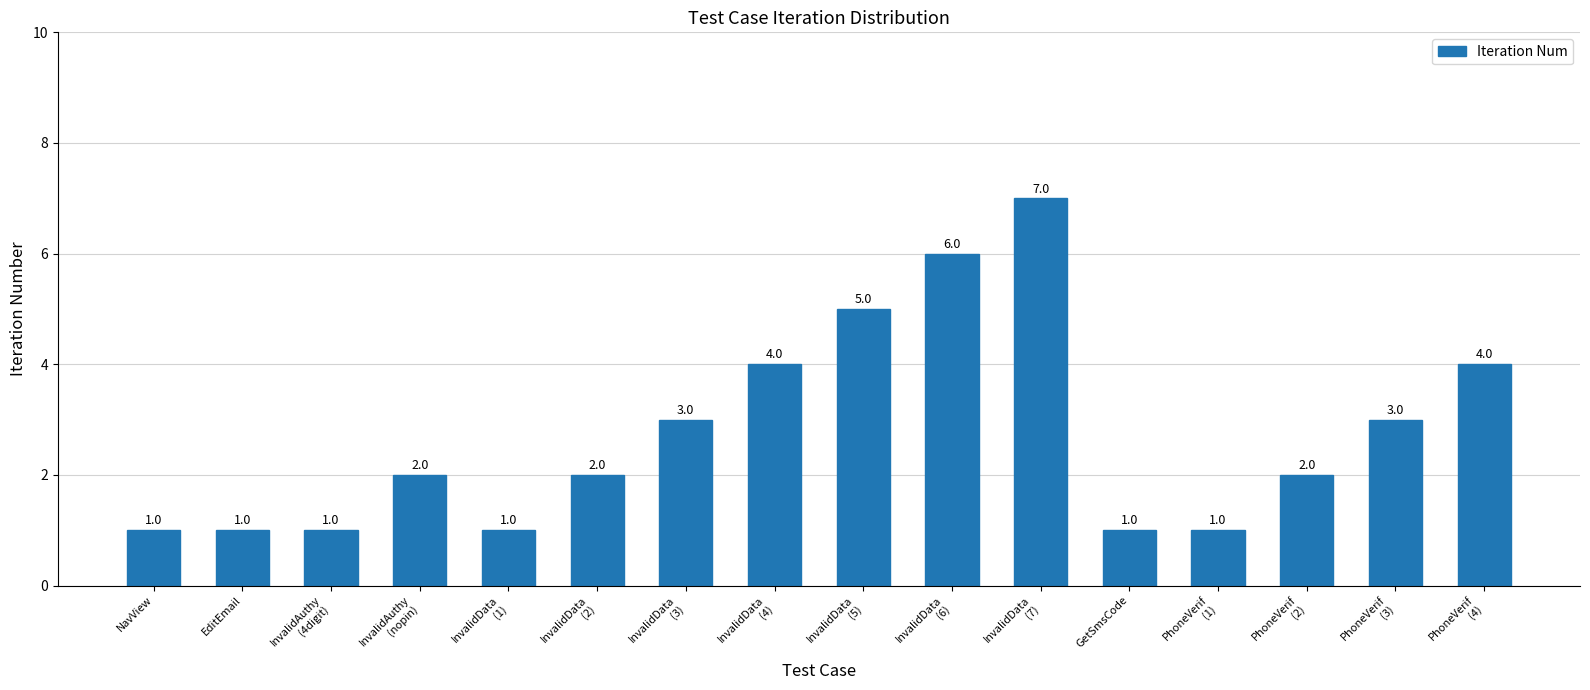

What is the label of the 3rd bar from the right?

PhoneVerif
(2)